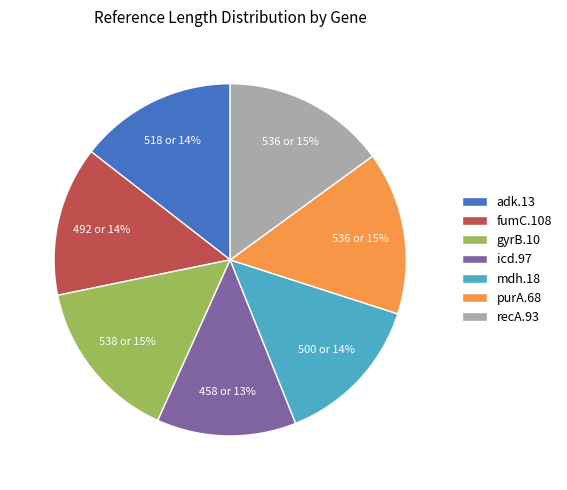

How many slices are in this pie chart?

7